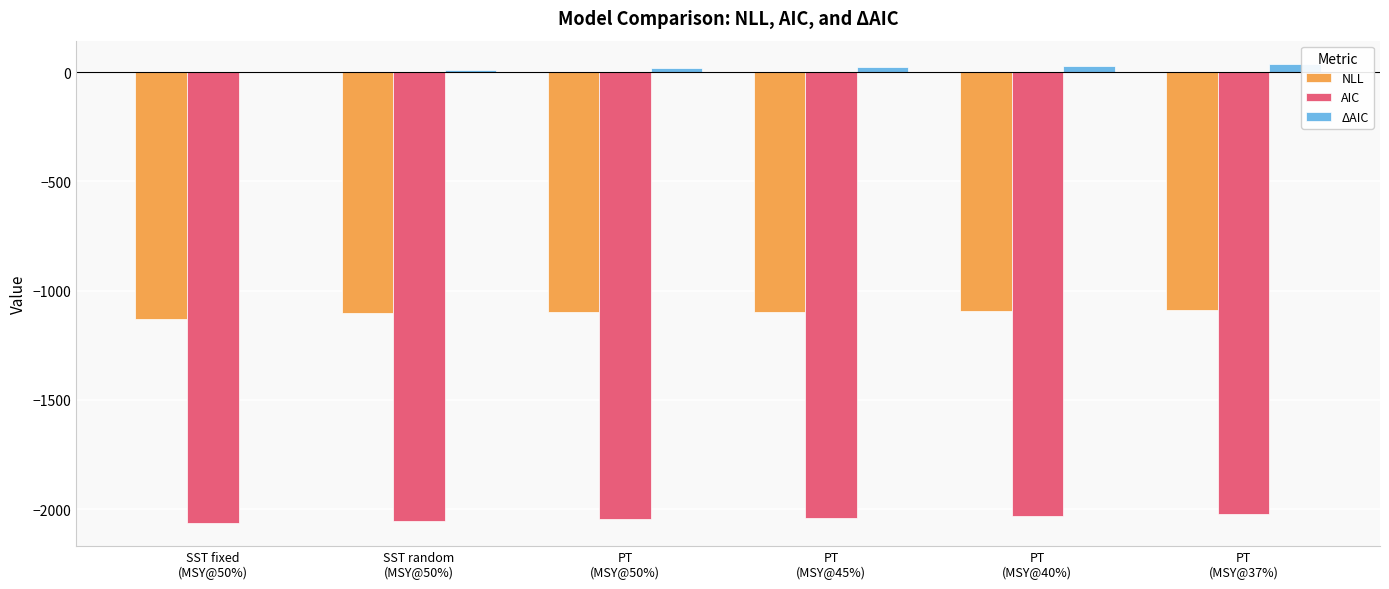

Which series has the largest range (max minus min)?

NLL